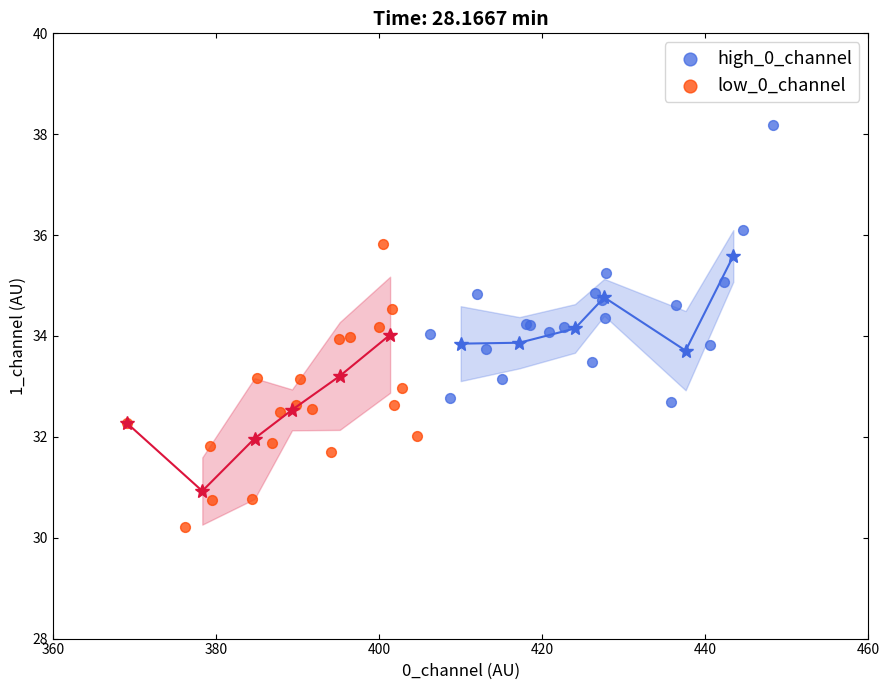

Which series reaches the maximum Y coordinate?

high_0_channel